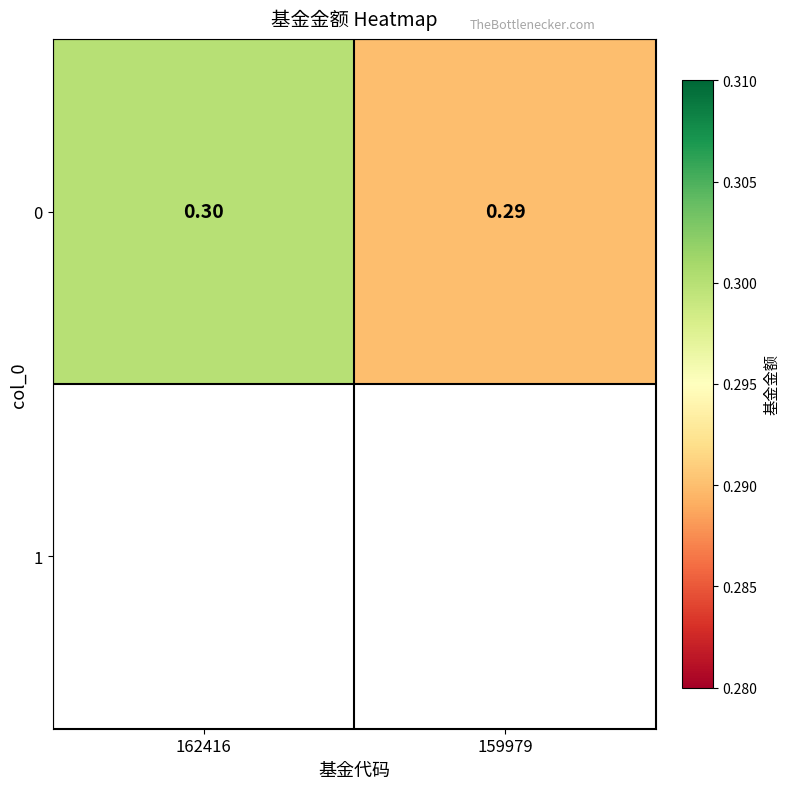

List the labels in order of value, smallest first.

159979, 162416